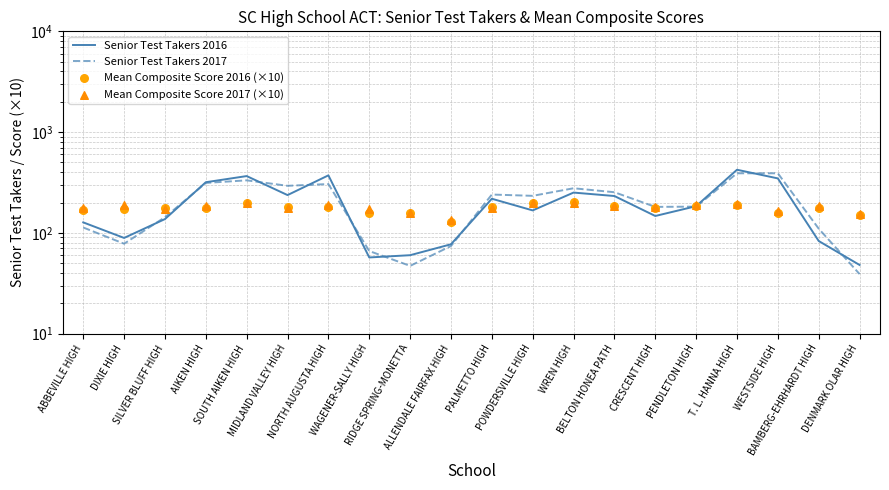

Which series reaches the minimum Y coordinate?

Senior Test Takers 2017